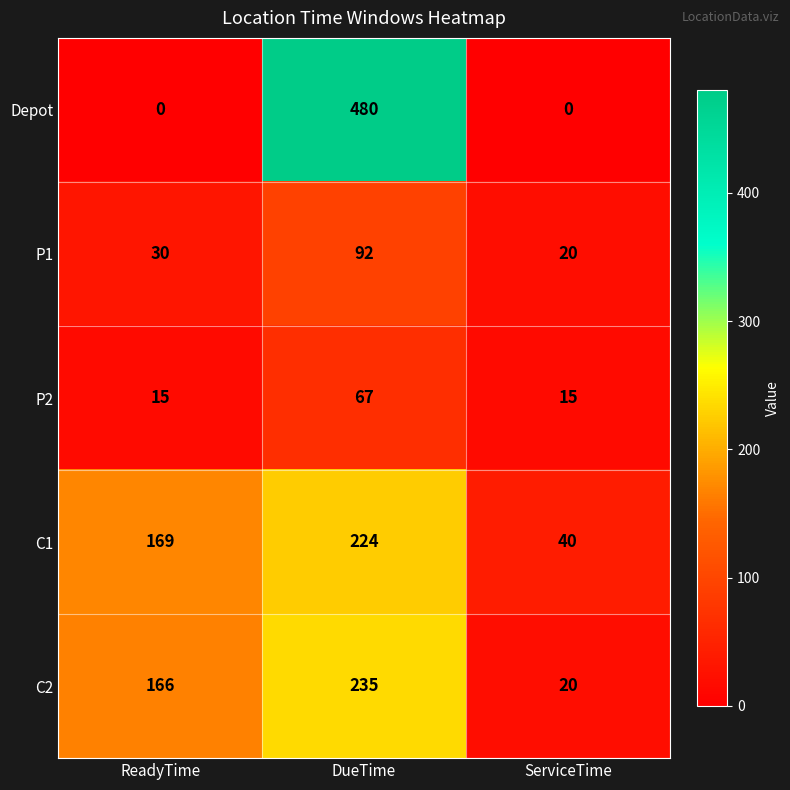

Reading left to right, what are all the values shown in this chart?

Depot: ReadyTime=0	DueTime=480	ServiceTime=0
P1: ReadyTime=30	DueTime=92	ServiceTime=20
P2: ReadyTime=15	DueTime=67	ServiceTime=15
C1: ReadyTime=169	DueTime=224	ServiceTime=40
C2: ReadyTime=166	DueTime=235	ServiceTime=20